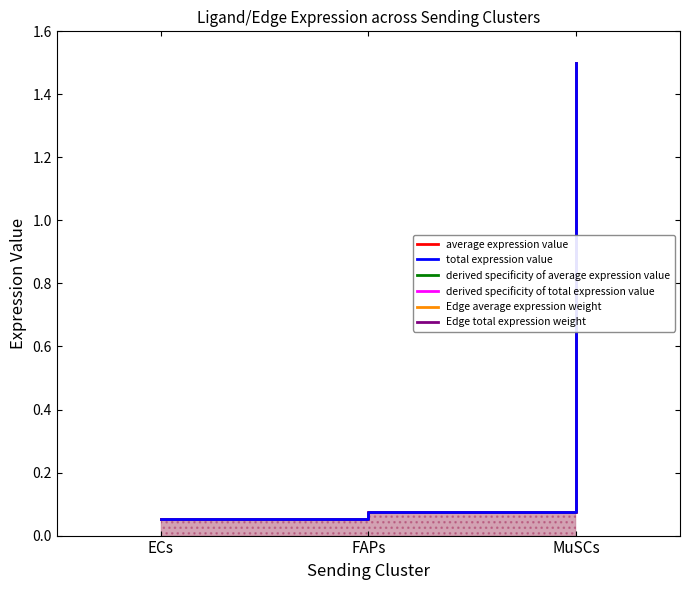

What is the maximum value shown in the chart?

1.5